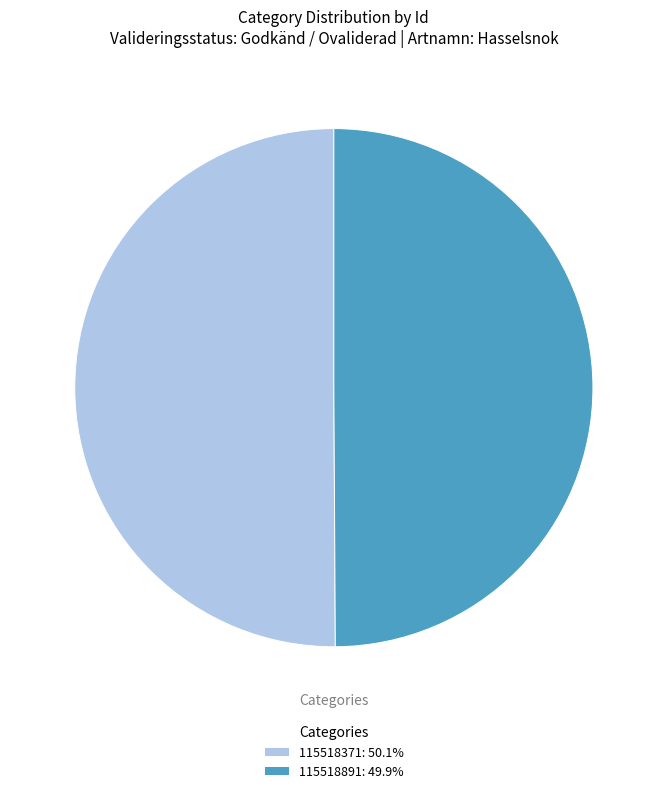

How many slices are in this pie chart?

2